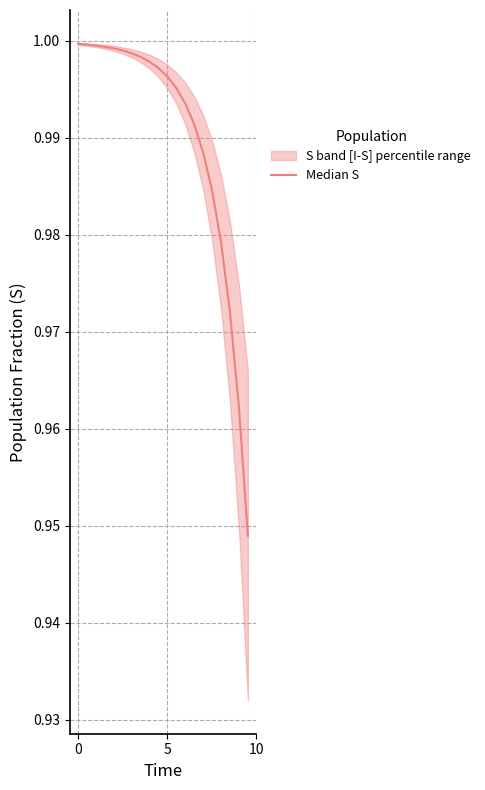

Is it true that the value at 16 is 0.3?

False